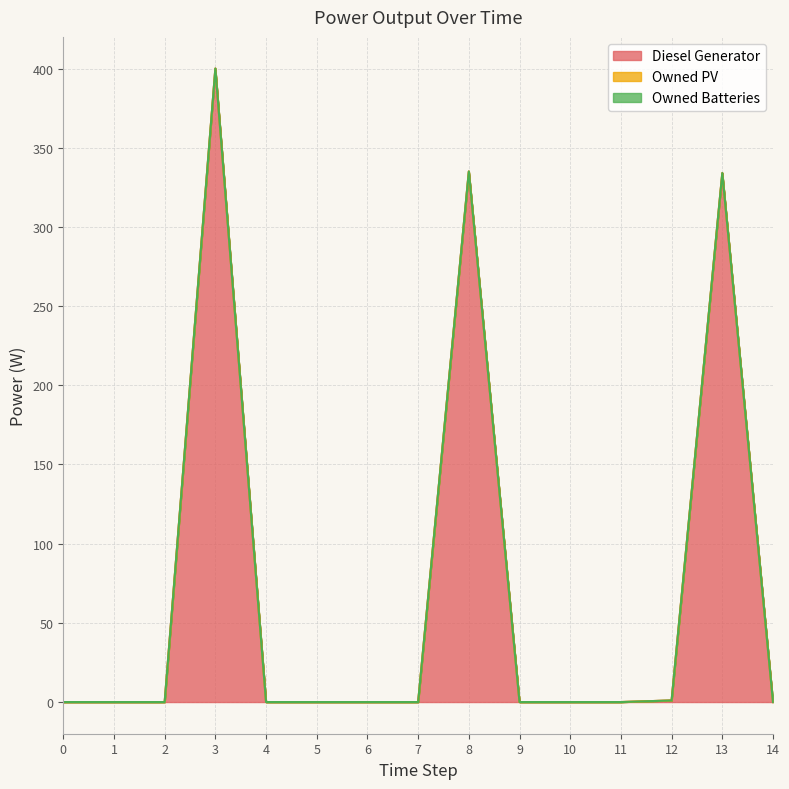

In Diesel Generator, how many points are higher than both neighbors (excluding endpoints)?

3